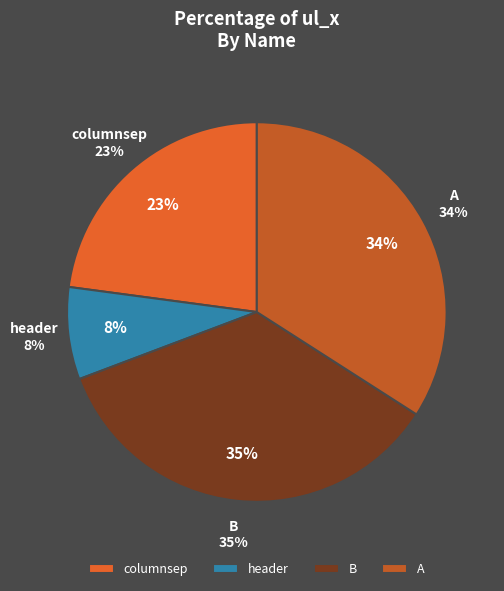

Is there any slice that represents more than half of the pie?

No